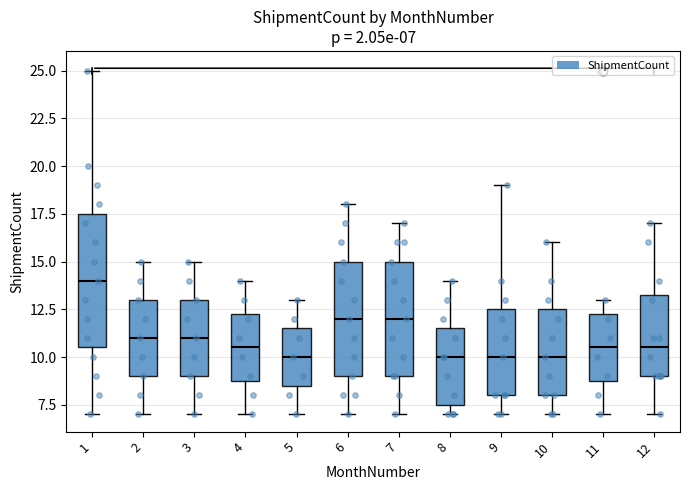

Comparing the boxes themselves (not the whiskers), which one is the tallest?

1